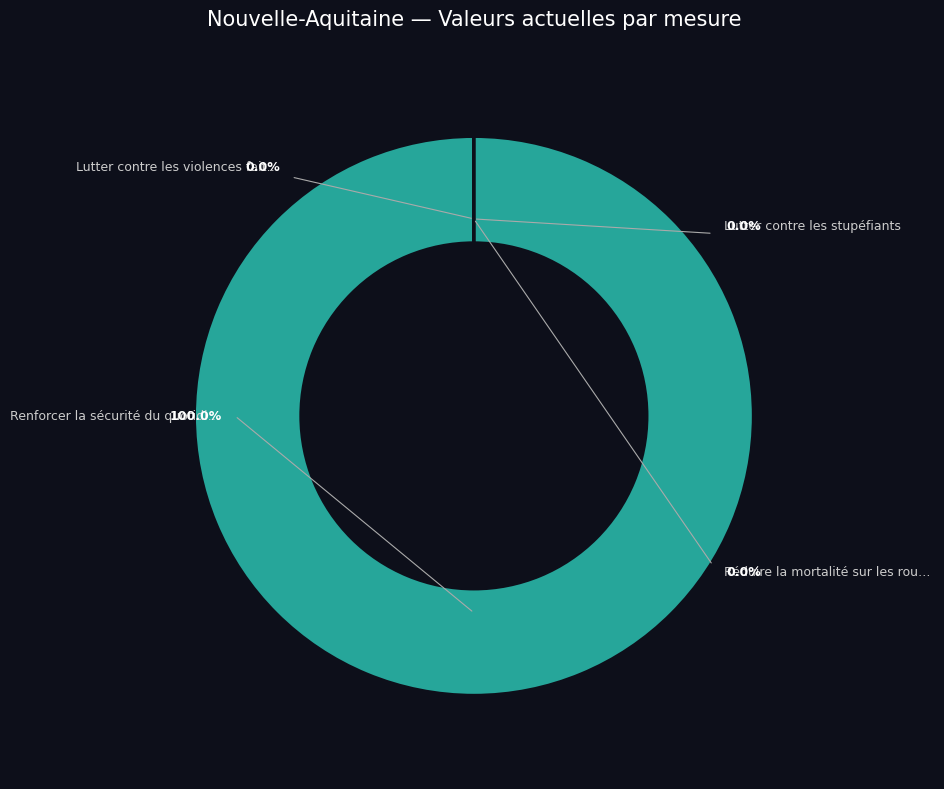

Rank the categories by value from highest to lowest.

Renforcer la sécurité du quotidien, Lutter contre les stupéfiants, Lutter contre les violences faites aux femmes, Réduire la mortalité sur les routes